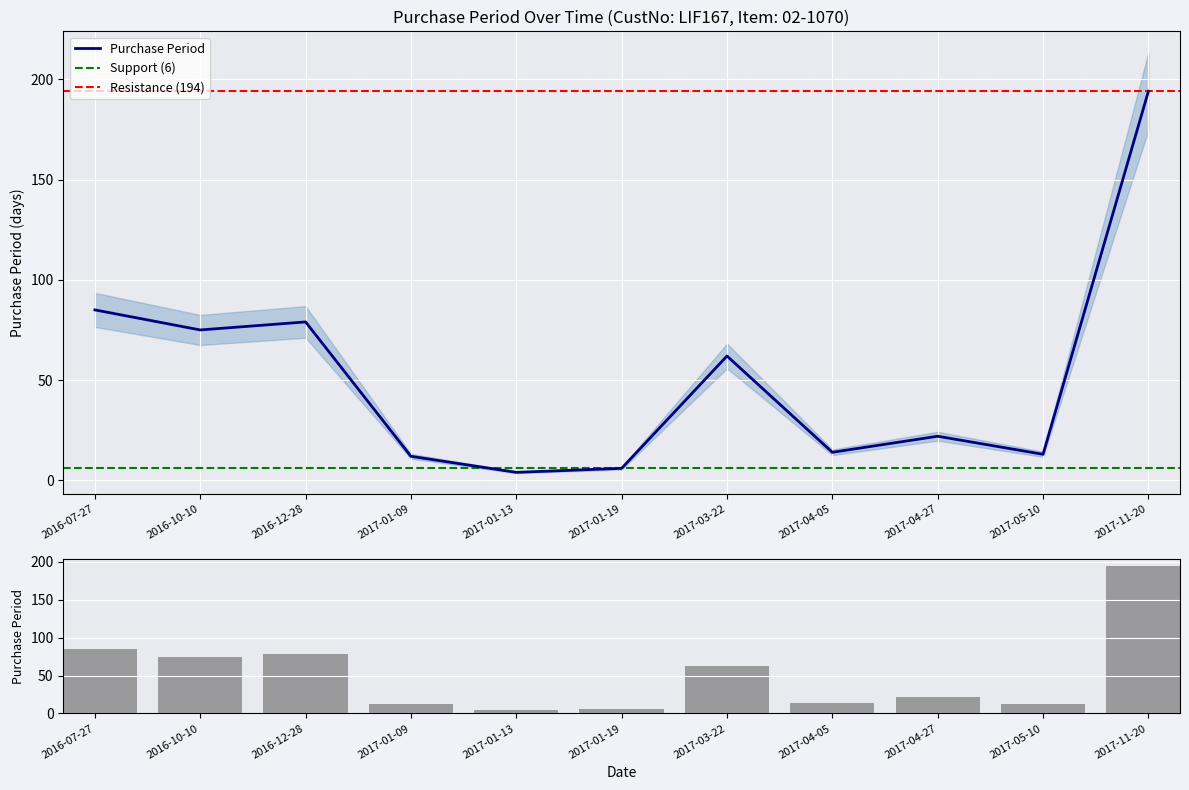

What is the label of the 8th bar from the left?

2017-04-05